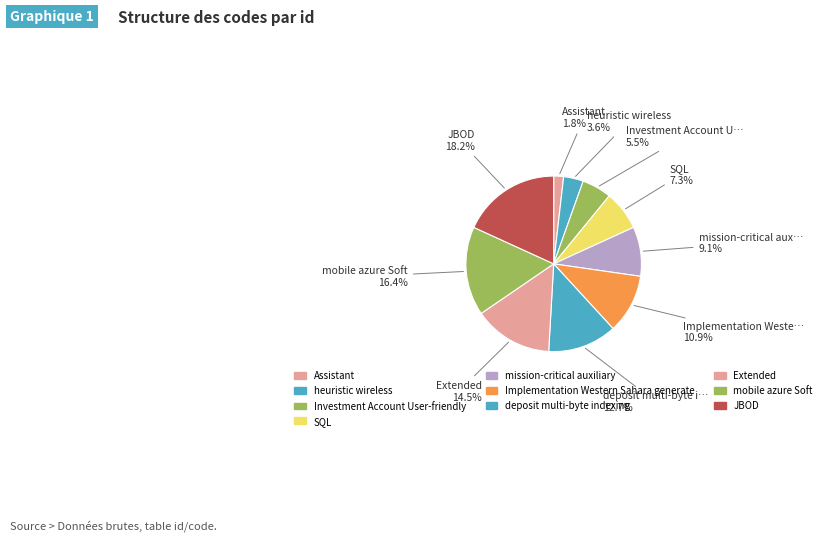

Is it true that heuristic wireless is 4% of the pie?

True